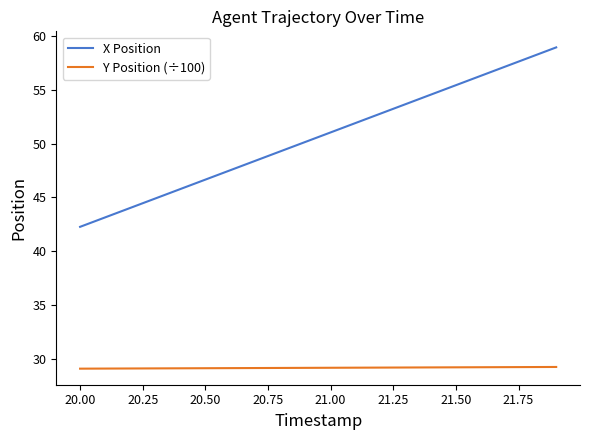

Which series has the widest spread of values?

X Position